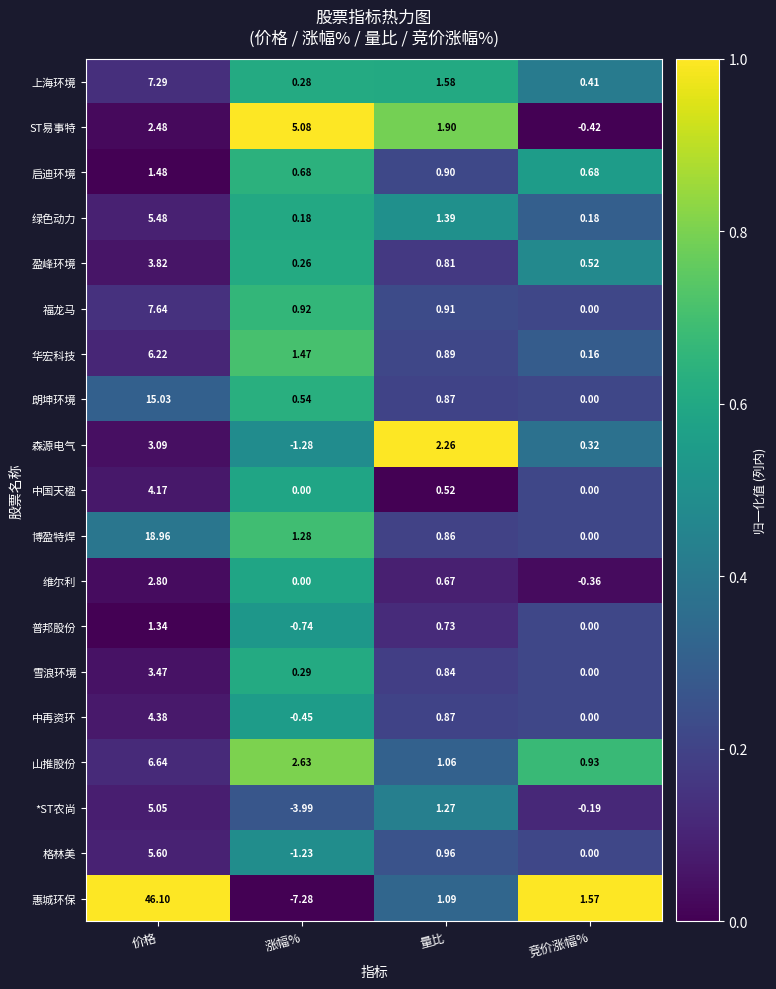

List the series in order of their peak value, highest first.

惠城环保, 博盈特焊, 朗坤环境, 福龙马, 上海环境, 山推股份, 华宏科技, 格林美, 绿色动力, ST易事特, *ST农尚, 中再资环, 中国天楹, 盈峰环境, 雪浪环境, 森源电气, 维尔利, 启迪环境, 普邦股份